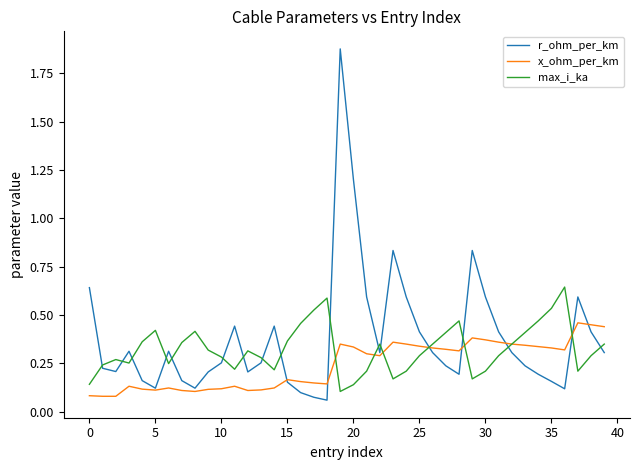

Rank the series by their maximum value, from highest to lowest.

r_ohm_per_km, max_i_ka, x_ohm_per_km